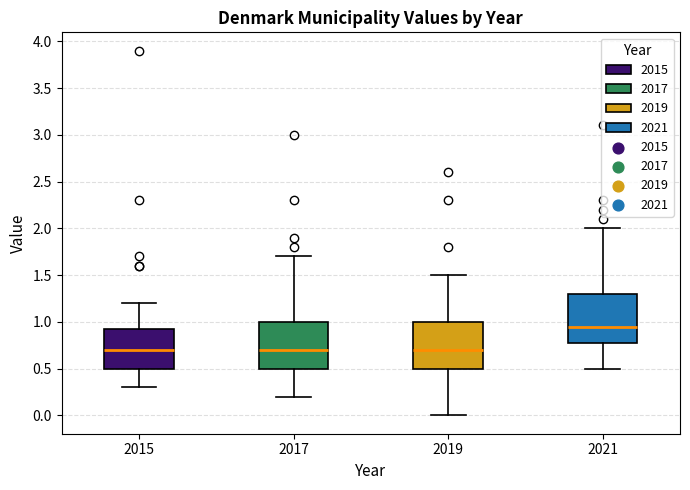

Which box has the highest median line?

2021